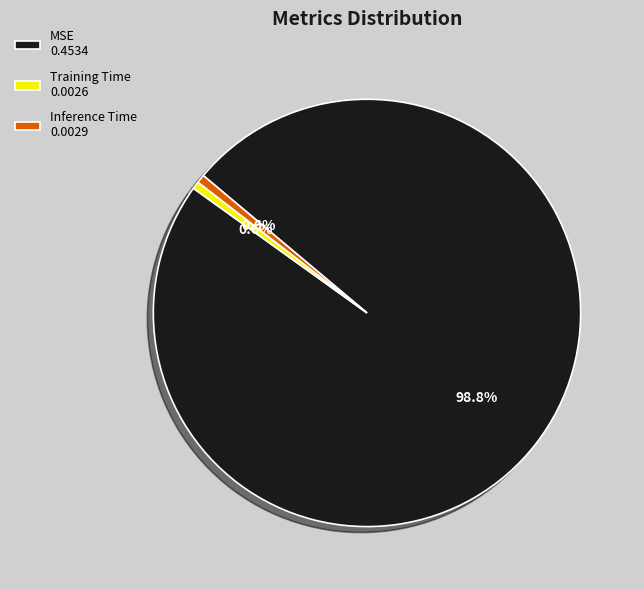

Does MSE represent more than half of the total?

Yes